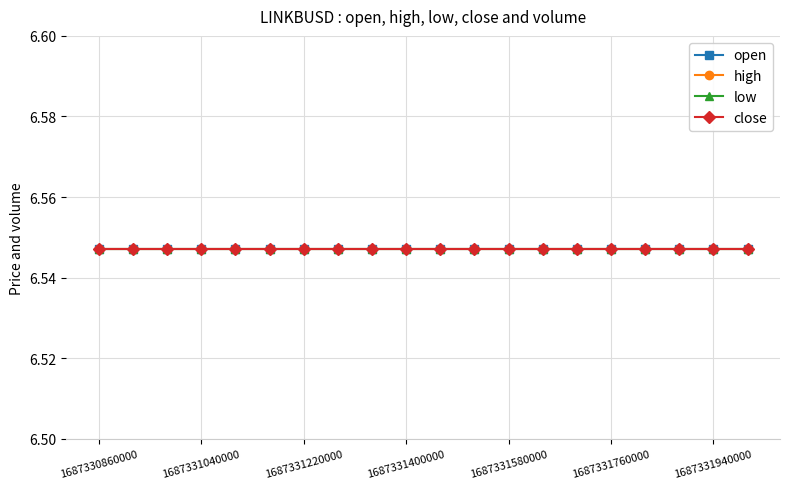

Is this an area chart (filled region under the line)?

No